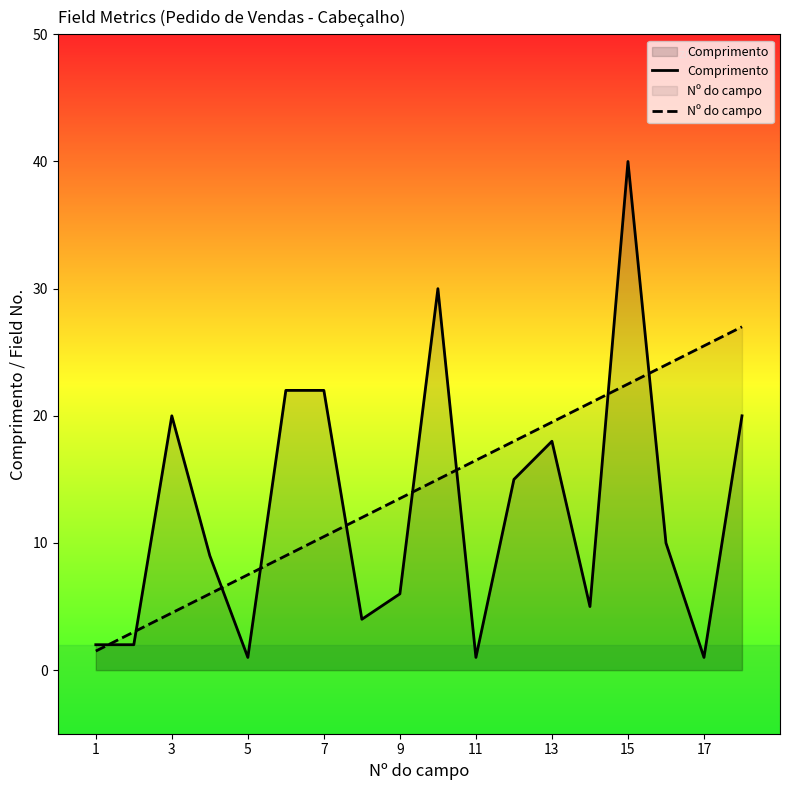

How many interior local valleys does the Comprimento series have?

5